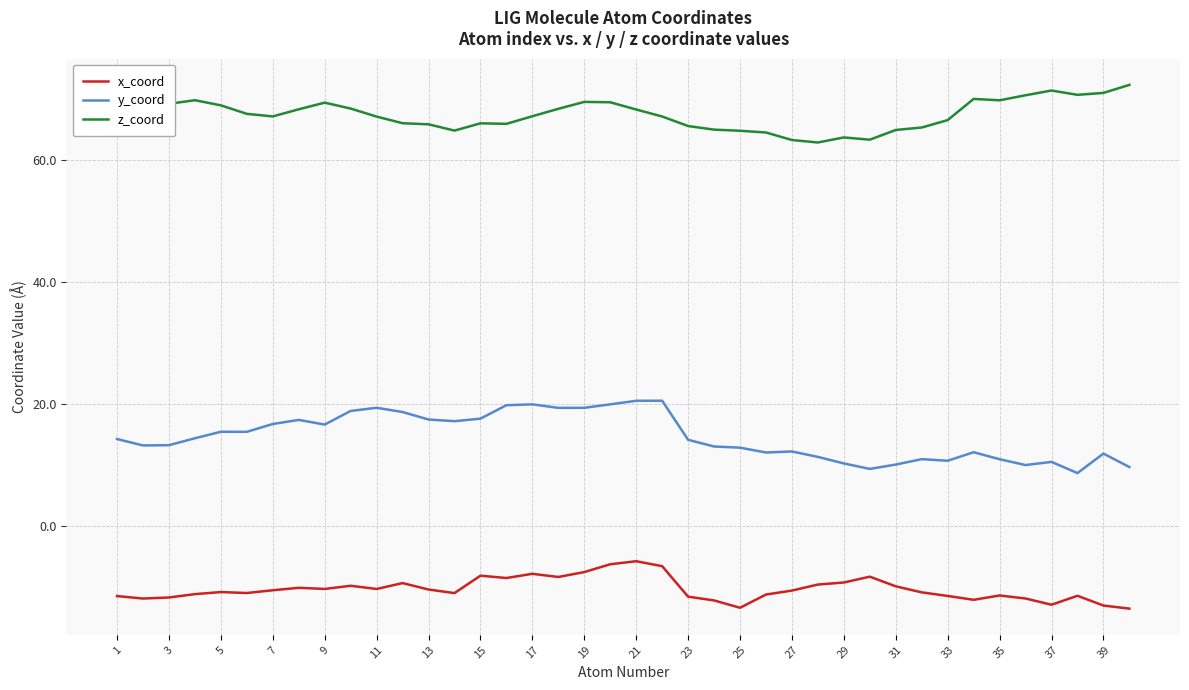

Which series has the largest range (max minus min)?

y_coord